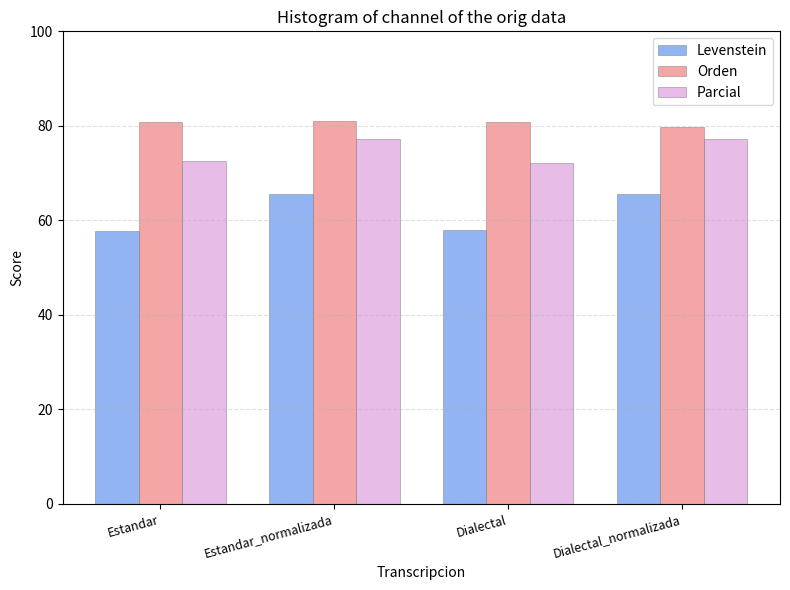

What is the value of the Levenstein bar at the 3rd from the left?

58.0